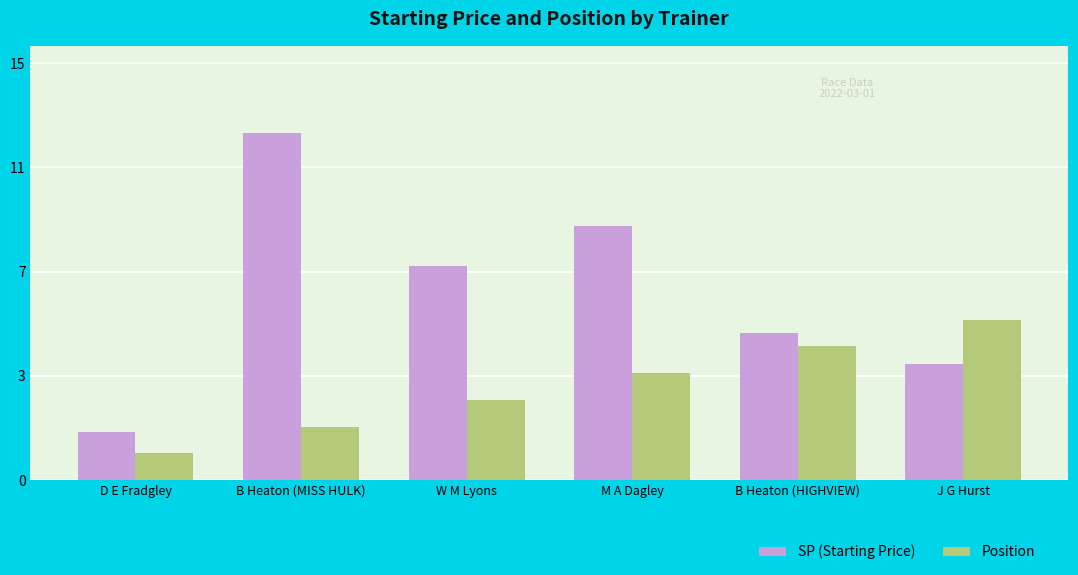

What are all the series names shown in the legend?

SP (Starting Price), Position